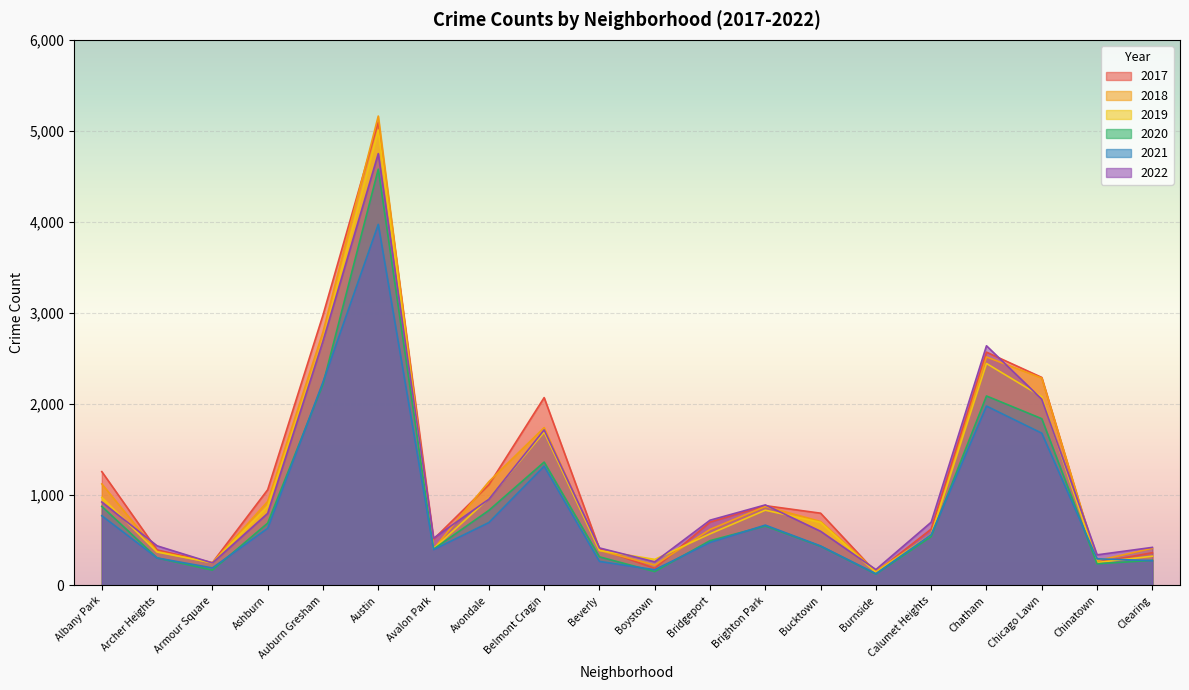

What is the label of the 16th point from the right?

Auburn Gresham